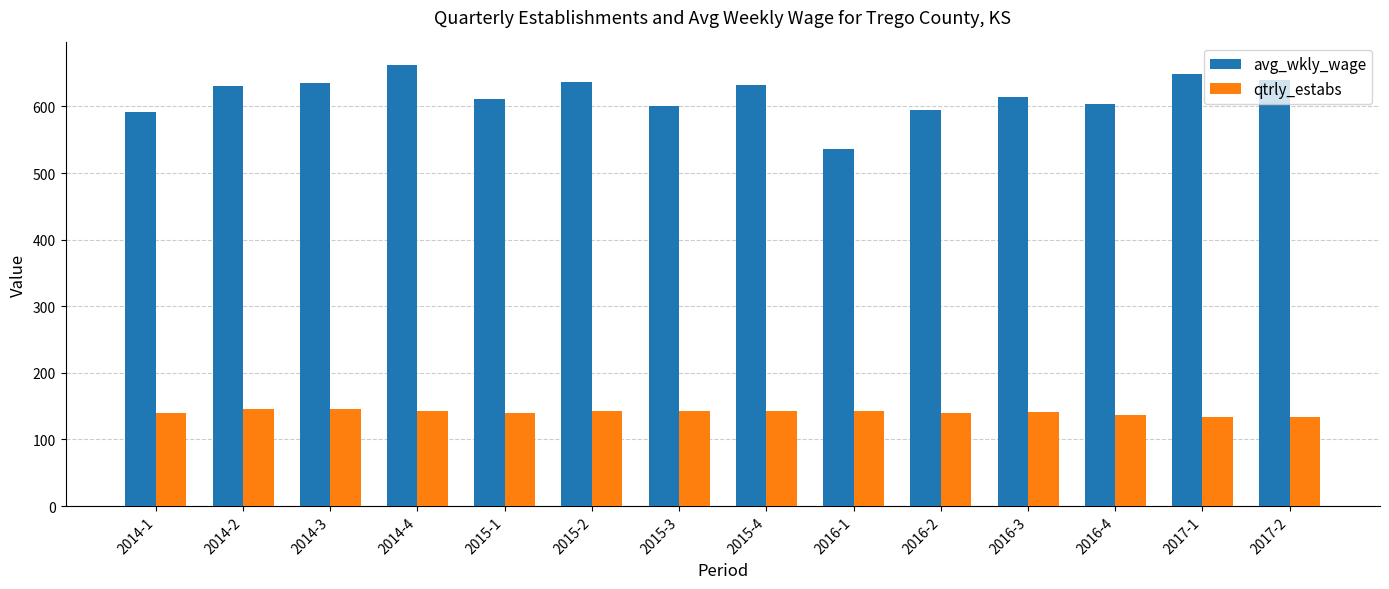

What position from the left is 2017-1?

13